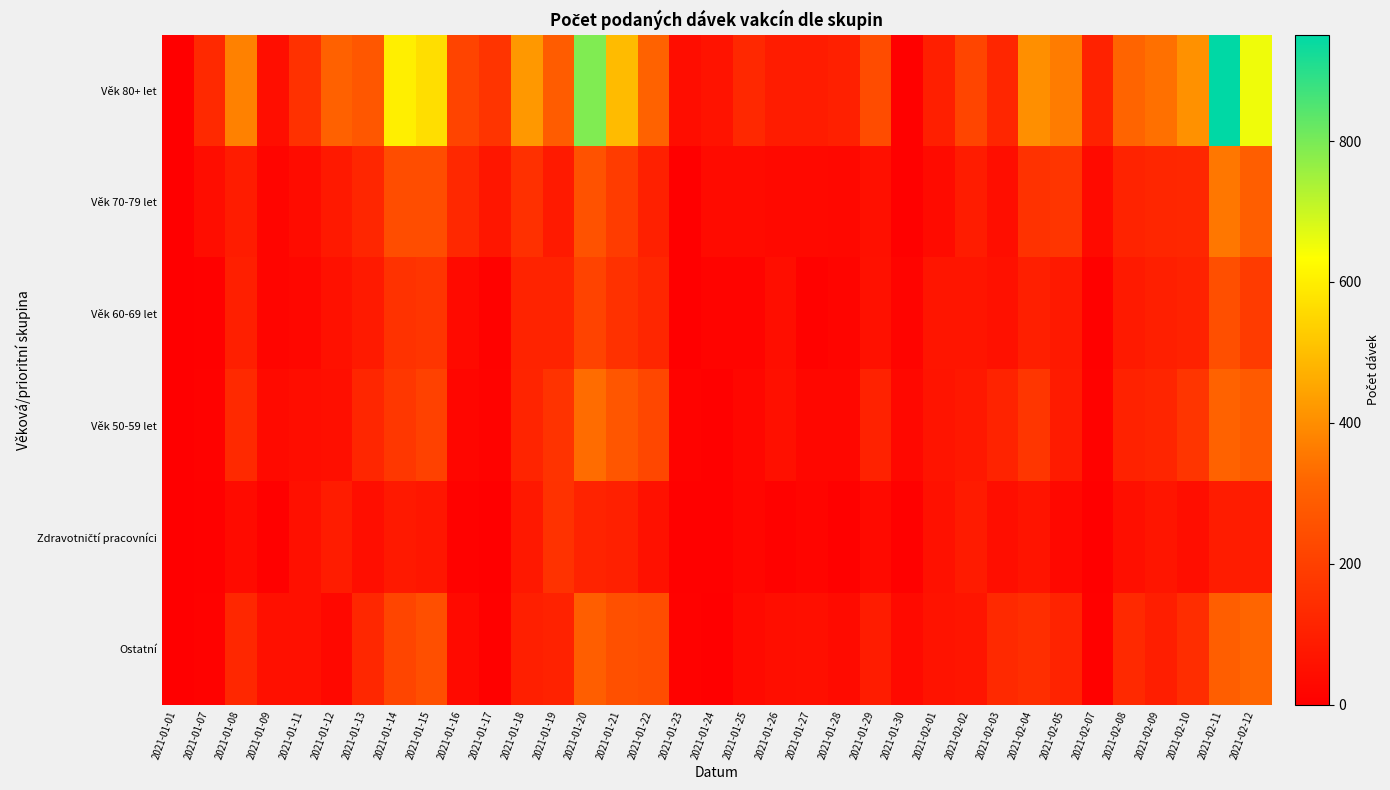

Which has a higher value, 2021-01-14 or 2021-02-08?

2021-01-14